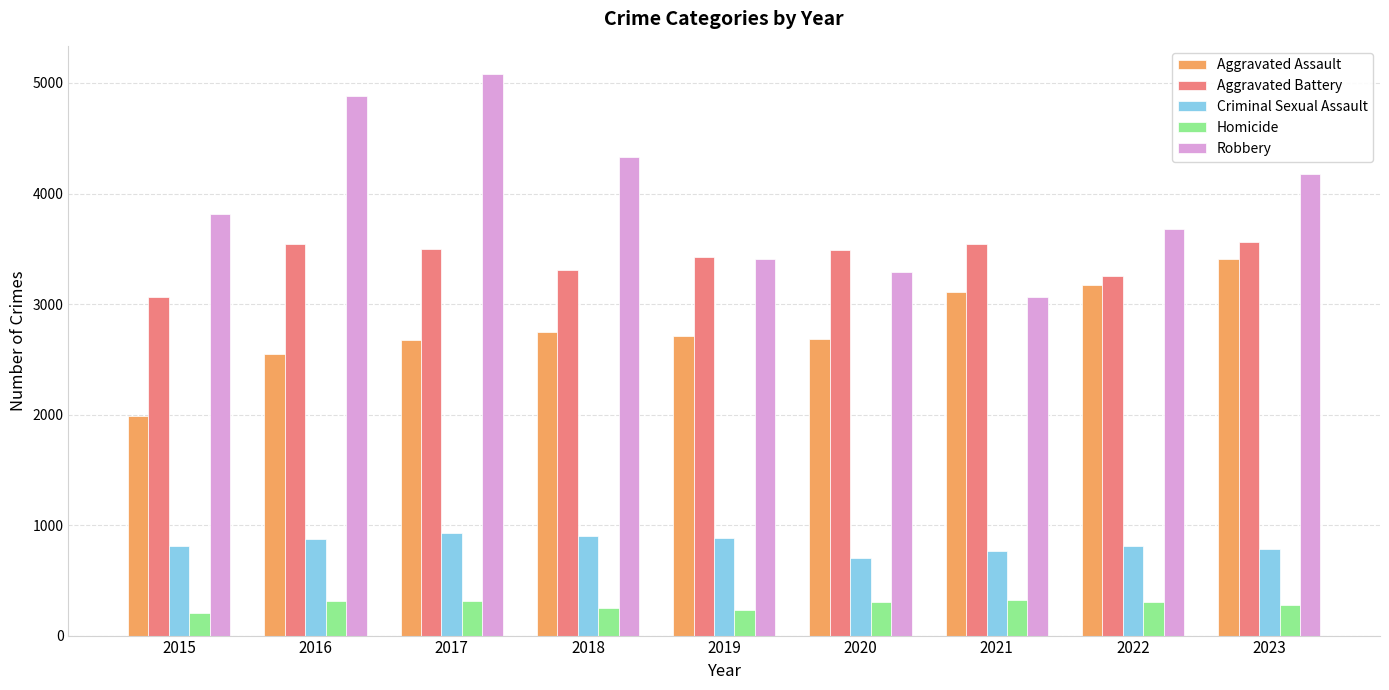

Rank the series by their maximum value, from lowest to highest.

Homicide, Criminal Sexual Assault, Aggravated Assault, Aggravated Battery, Robbery